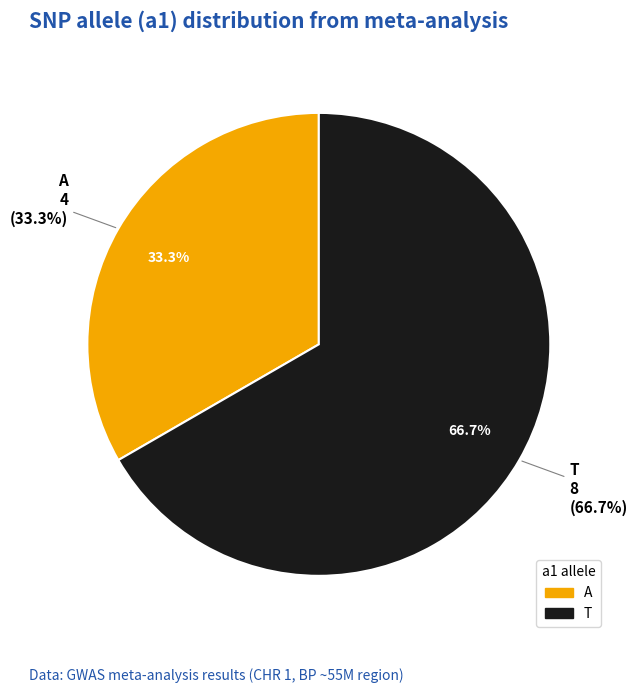

Is it true that AX-39912661 is 12% of the pie?

False